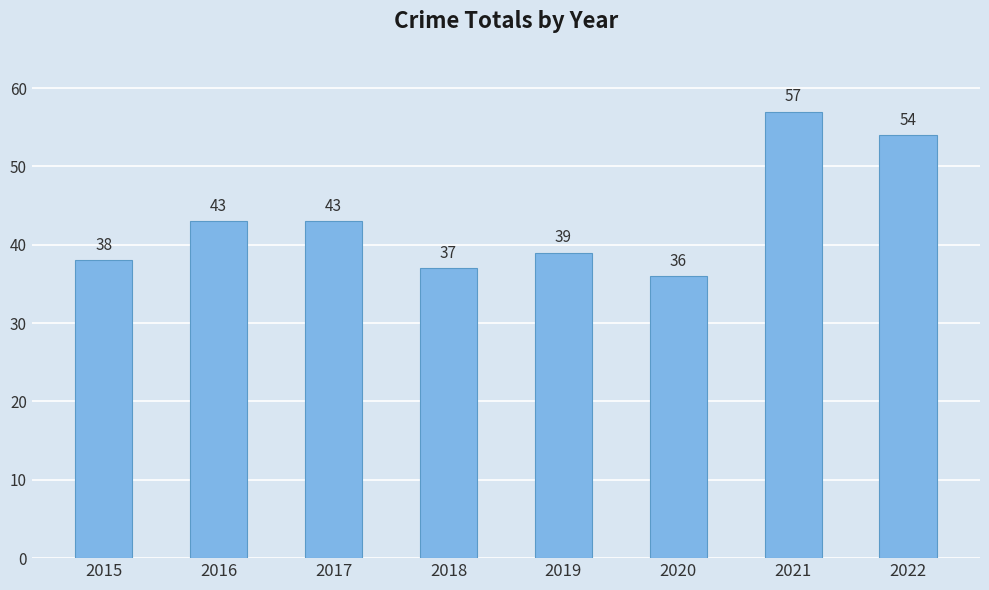

What is the sum of the values at 2015 and 2021?

95